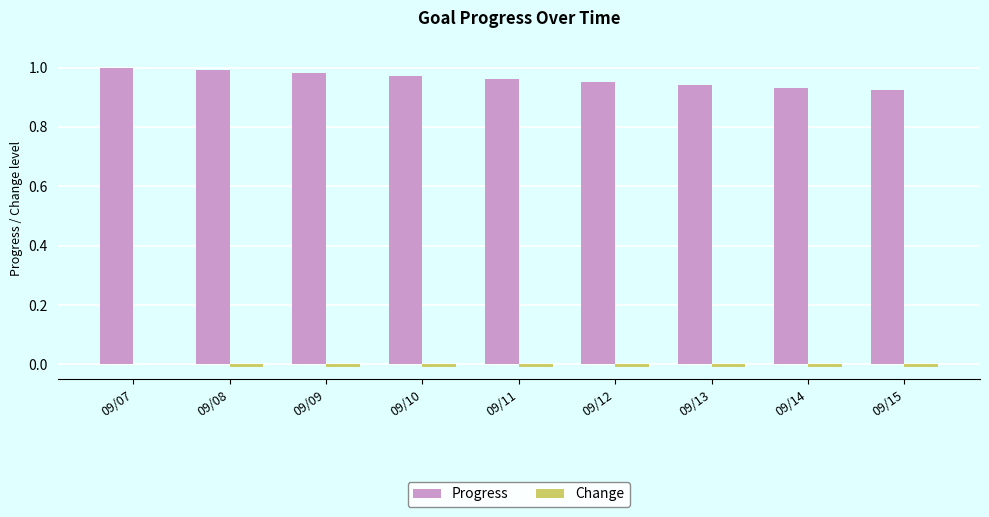

Is it true that Progress equals 1.6 at 09/07?

False